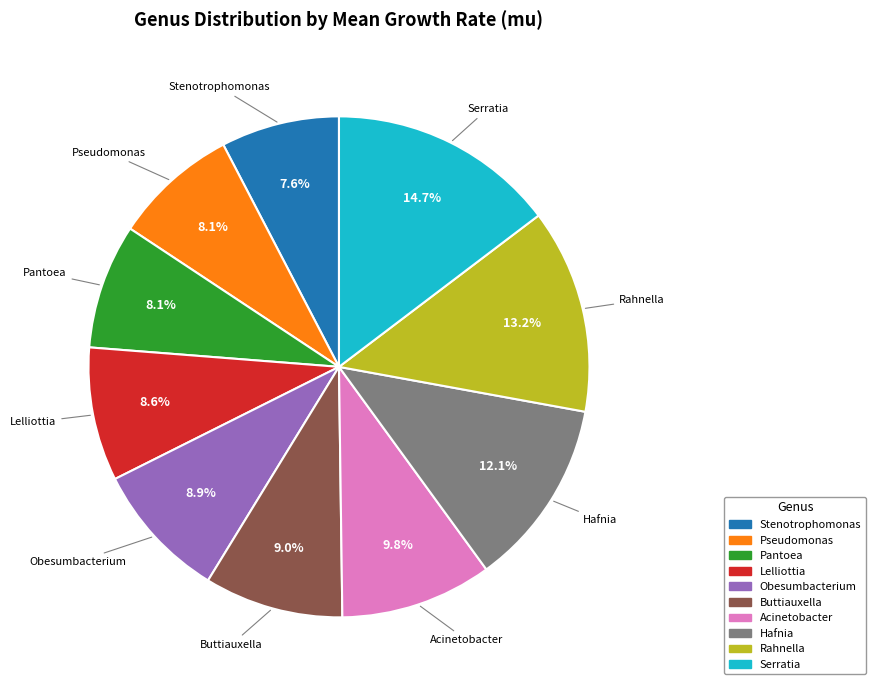

How much of the chart is everything except Stenotrophomonas?

92.4%